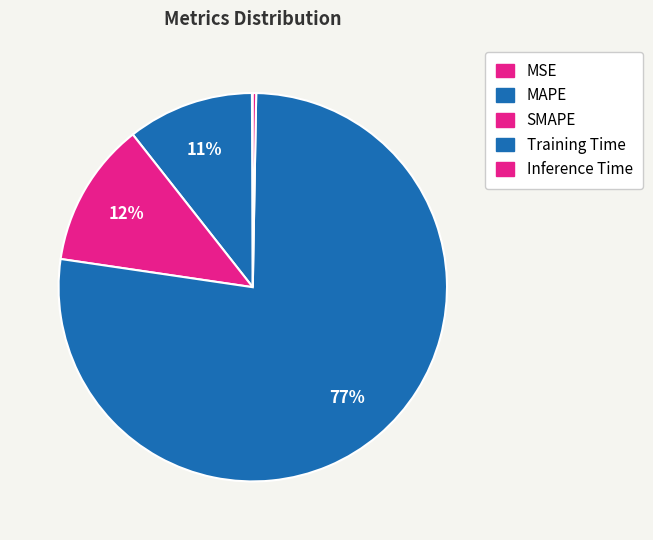

The MAPE slice represents 11% of the pie. True or false?

True